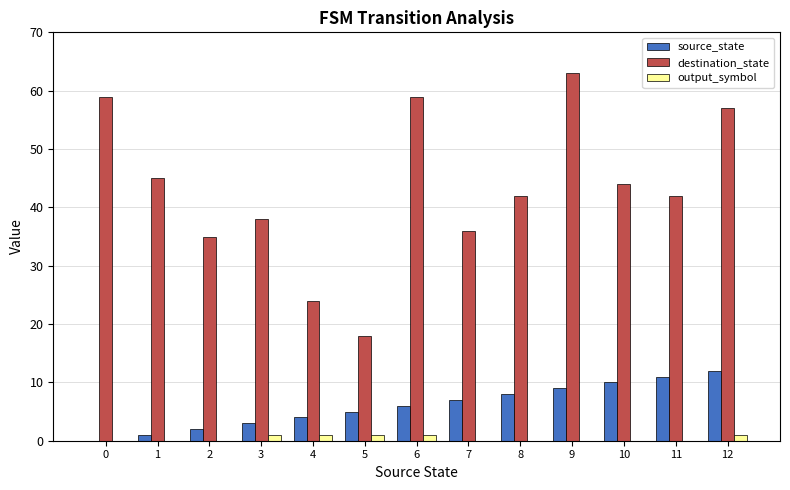

Between 4 and 10, which series saw the biggest shift?

destination_state